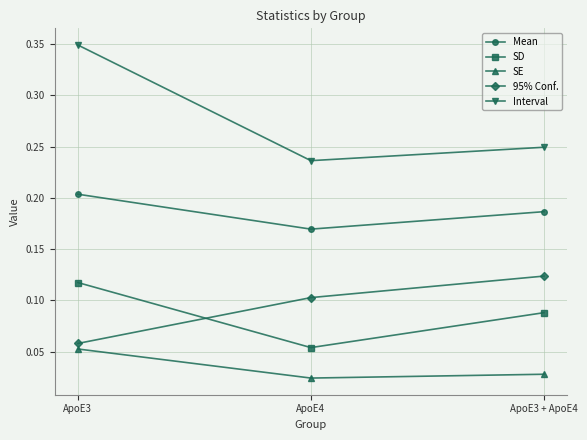

At which category does the chart reach its peak across all series?

ApoE3